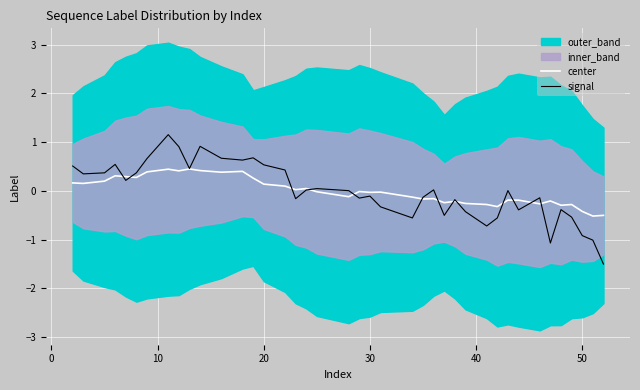

How many interior local peaks does the signal series have?

11